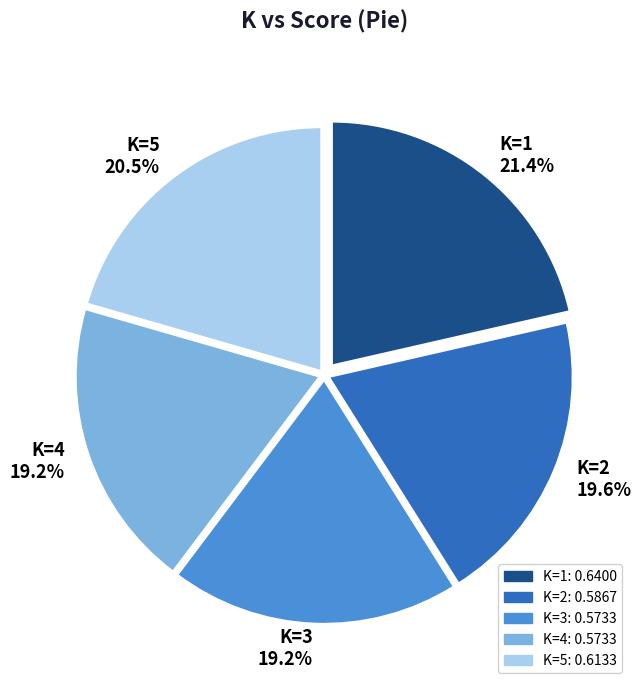

What is the total percentage of K=4 and K=3?

38.4%